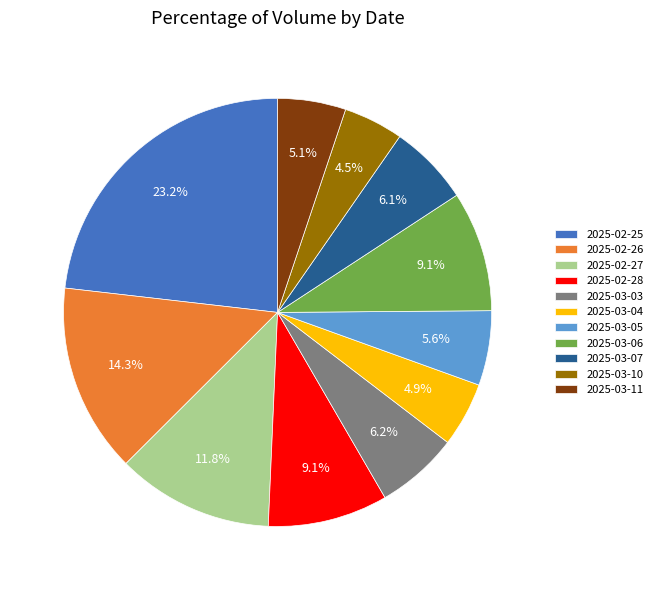

Is it true that 2025-02-28 is 9% of the pie?

True